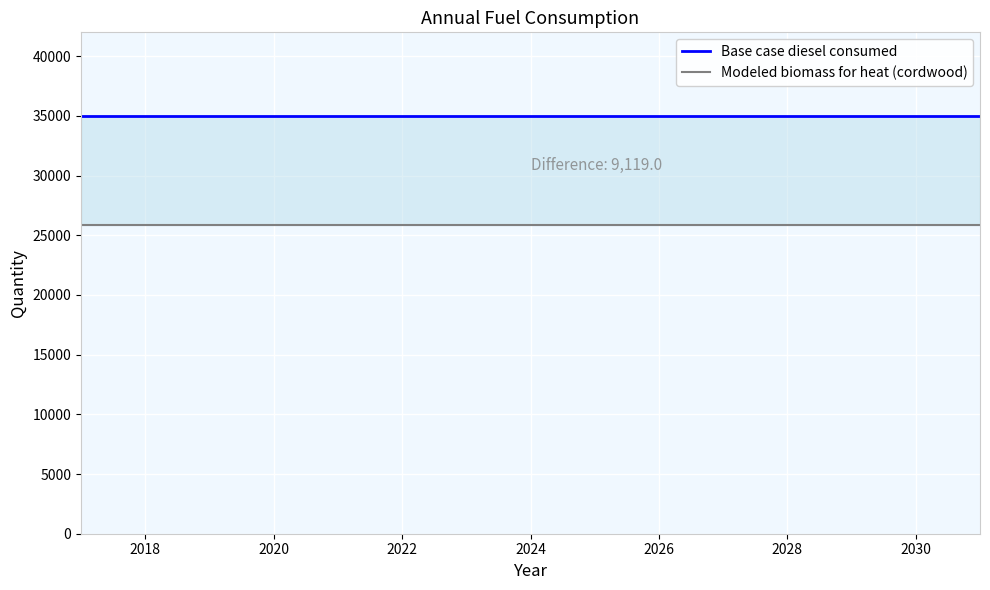

Reading left to right, extract all data points from this chart.

Base case diesel consumed: 34994.0	34994.0	34994.0	34994.0	34994.0	34994.0	34994.0	34994.0	34994.0	34994.0	34994.0	34994.0	34994.0	34994.0	34994.0
Modeled biomass for heat (cordwood): 25875.0	25875.0	25875.0	25875.0	25875.0	25875.0	25875.0	25875.0	25875.0	25875.0	25875.0	25875.0	25875.0	25875.0	25875.0